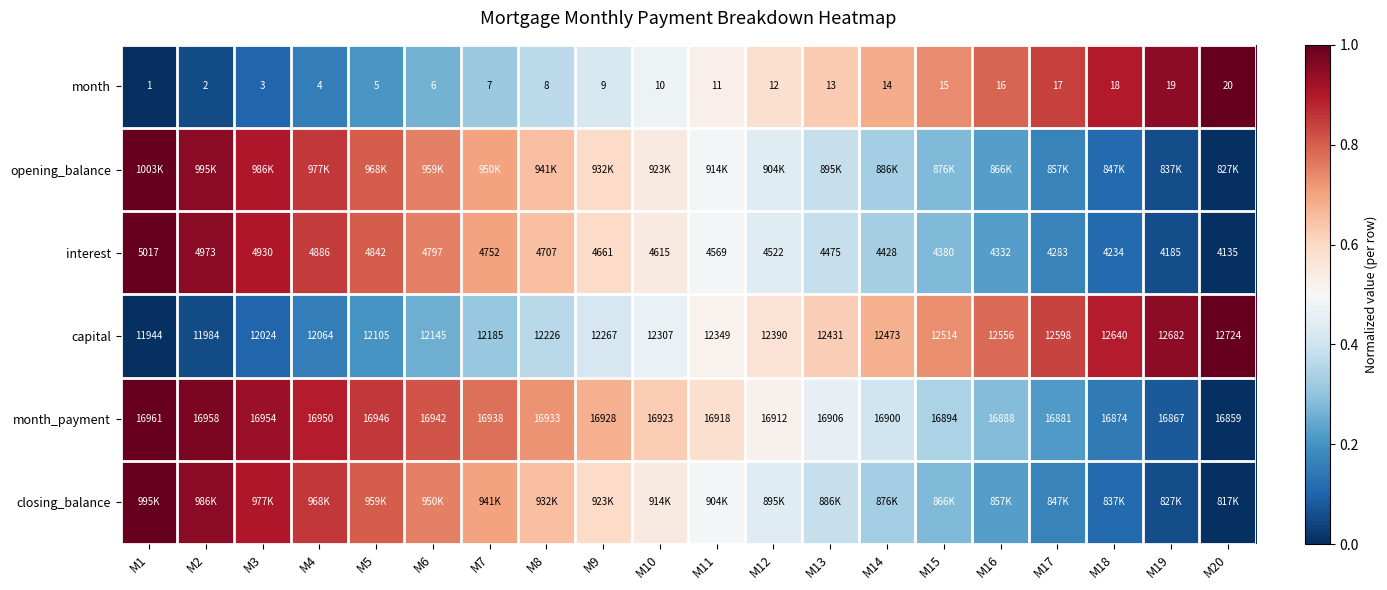

Is the value of interest at M6 greater than the value of capital at M20?

No